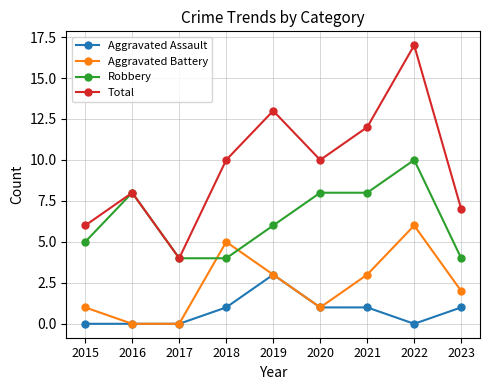

True or false: Total has more than 0 interior local peaks.

True